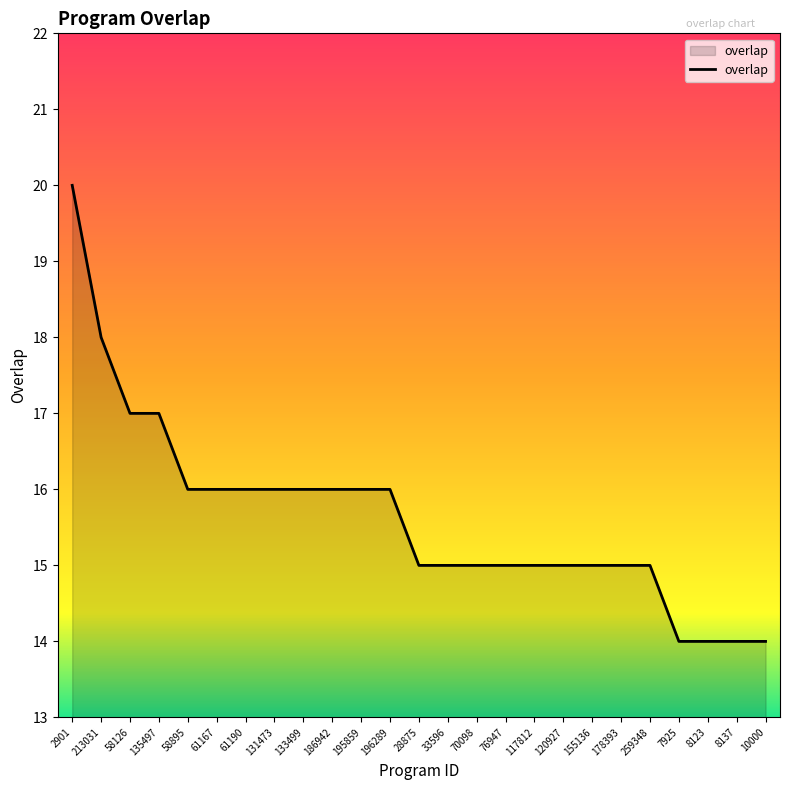

Approximately how many times larger is the value at 58895 compared to 195859?

1.0